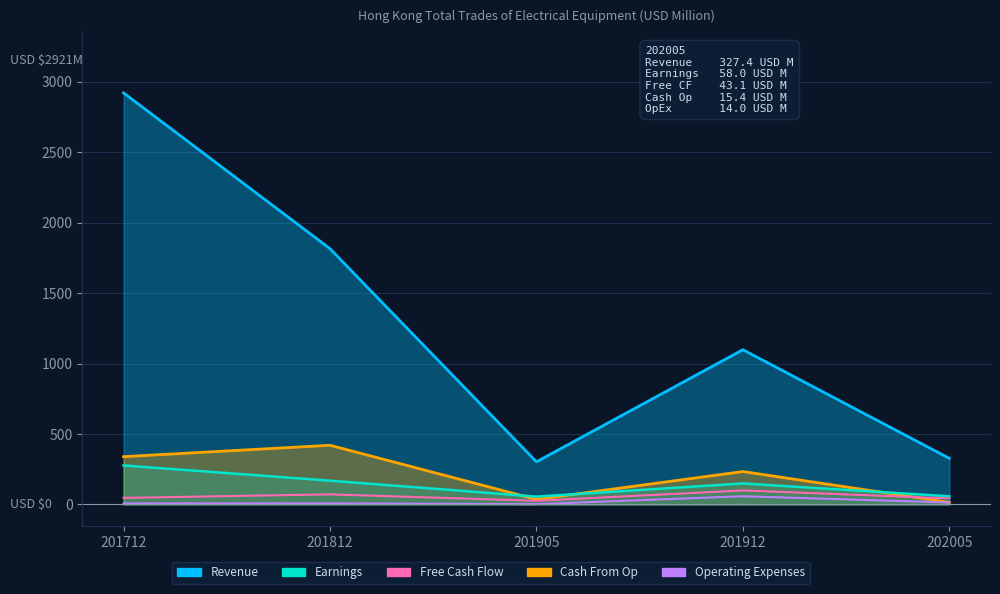

Rank the series at 201712 from lowest to highest value.

Operating Expenses, Free Cash Flow, Earnings, Cash From Op, Revenue